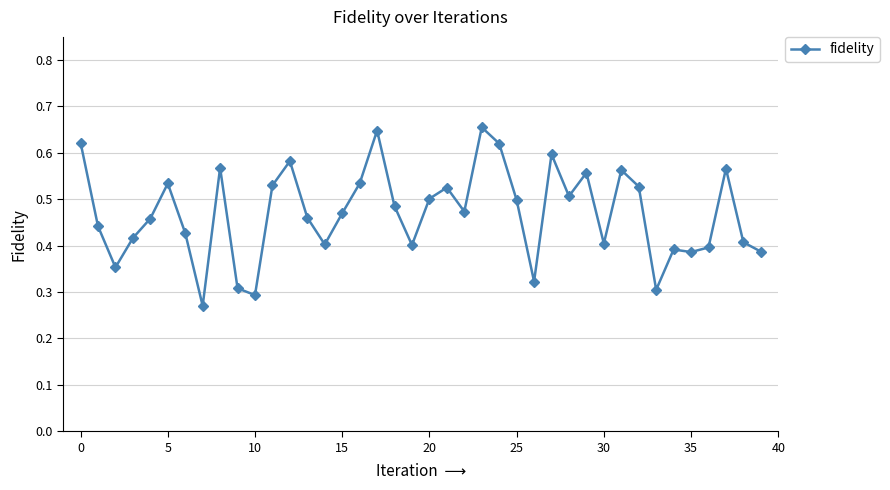

How many values are between 0 and 1?

40